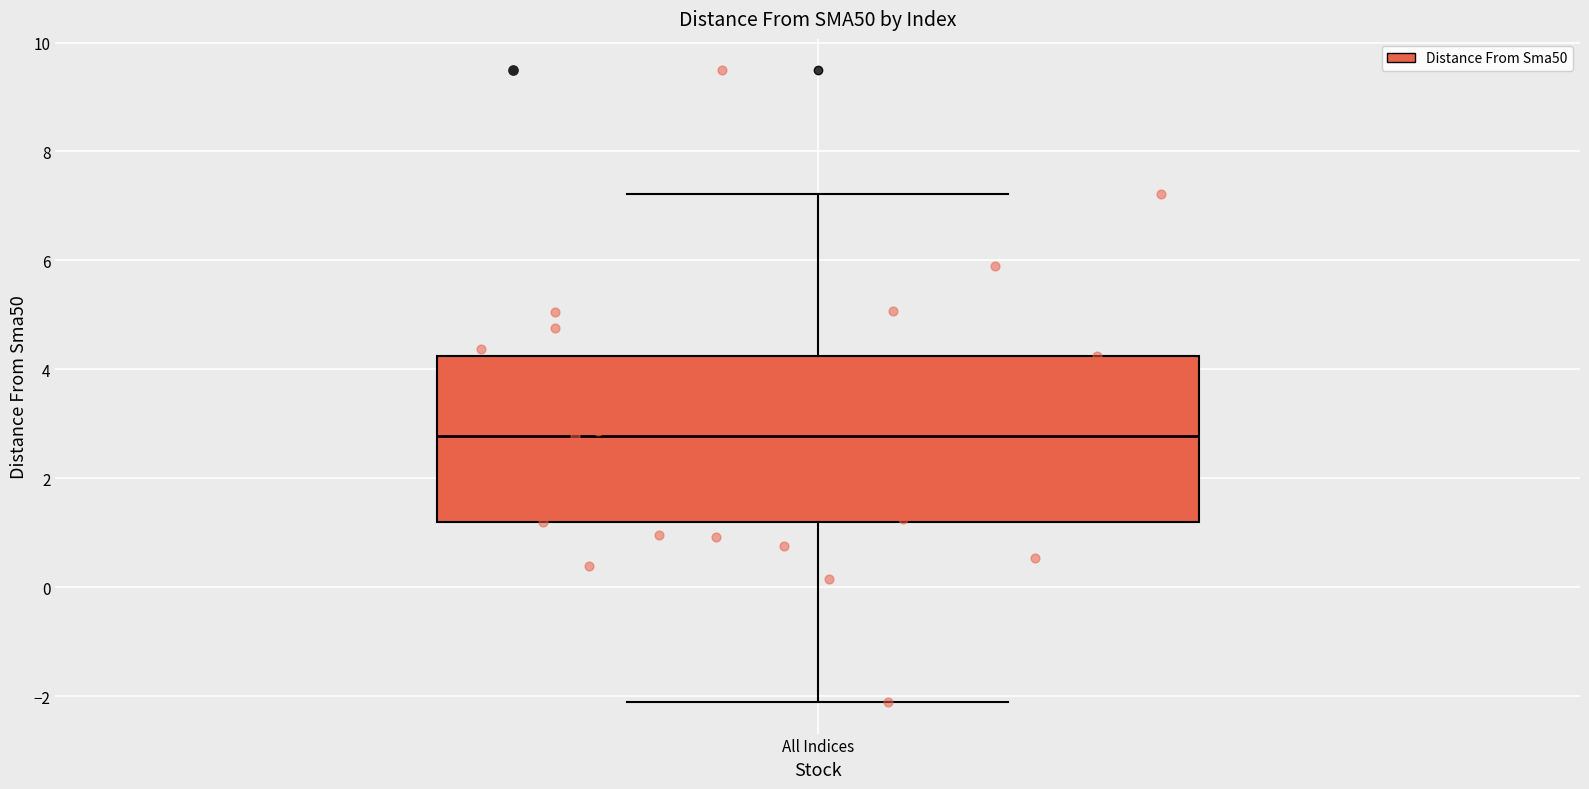

Read this box plot against the y-axis: the position of the median line, the range covered by the box, and the ends of both whiskers. The values are not printed on the chart, so give them approximately, as read against the axis.

median 2.8, box 1.2 to 4.2, whiskers -2.2 to 7.2